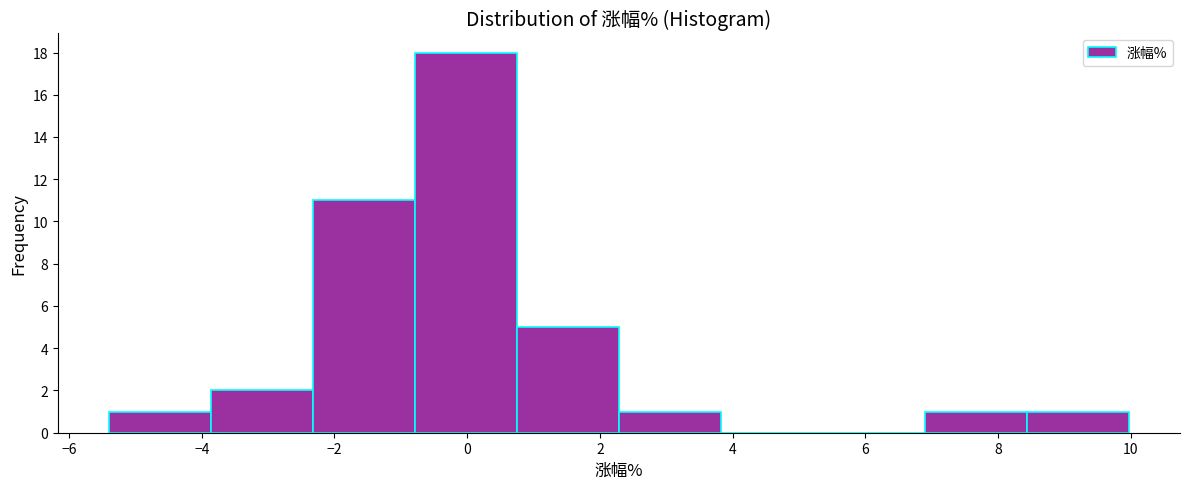

Which range on the x-axis has the tallest bar?

-0.8 to 0.8